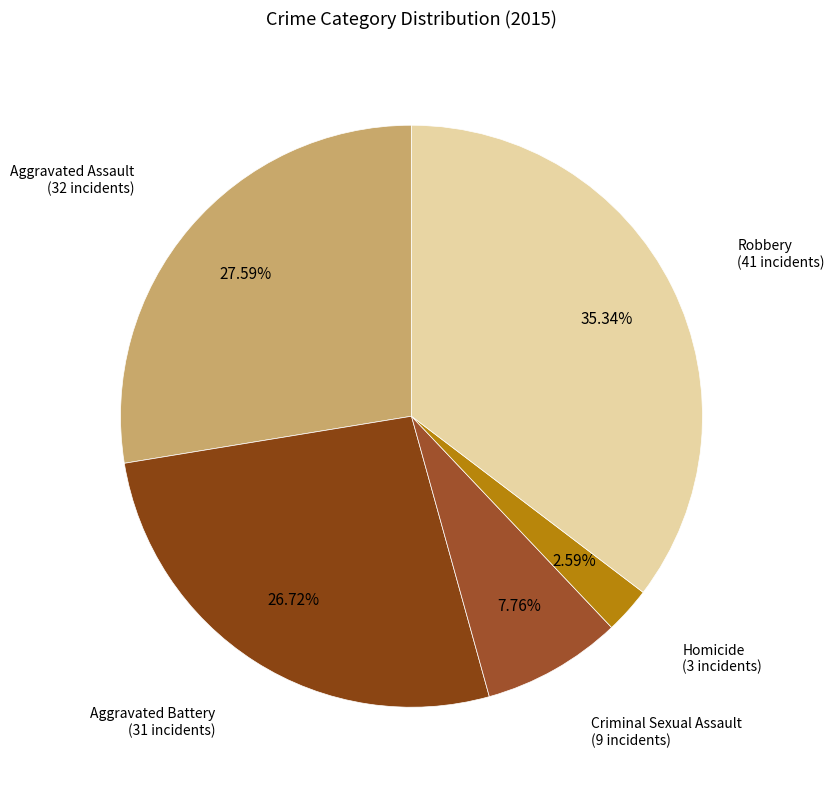

Count the number of slices in the pie.

5